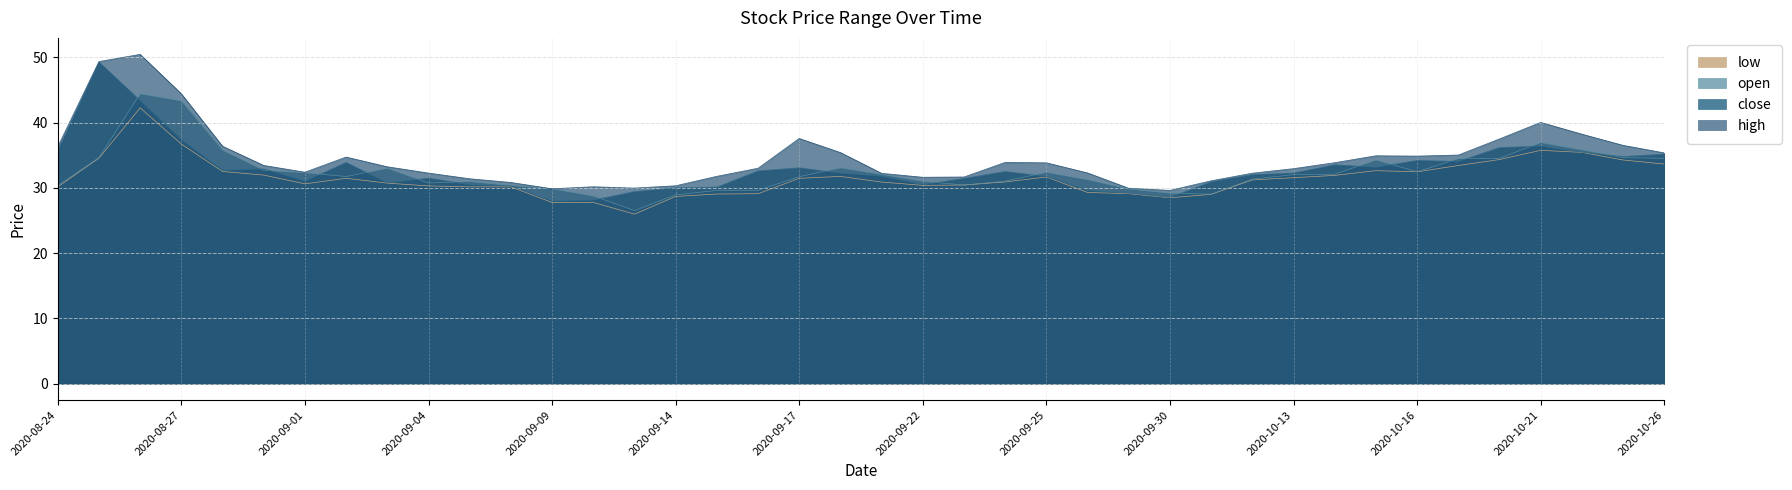

List the series in order of their overall mean, lowest first.

low, open, close, high